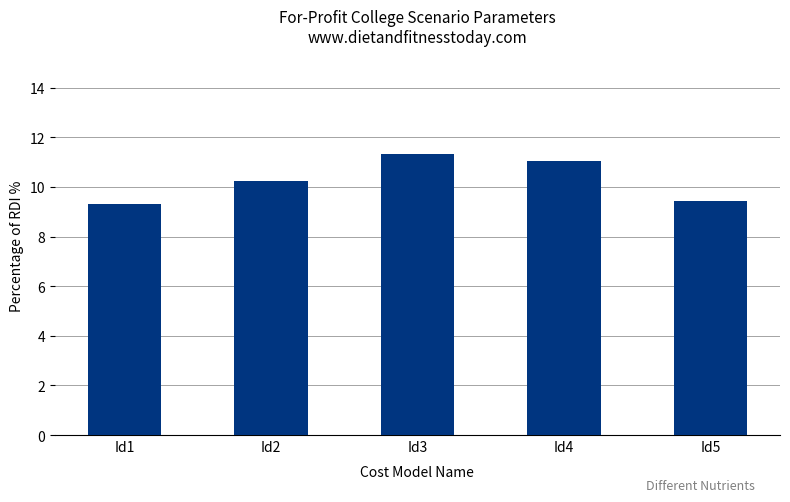

What is the sum of all values?

51.4